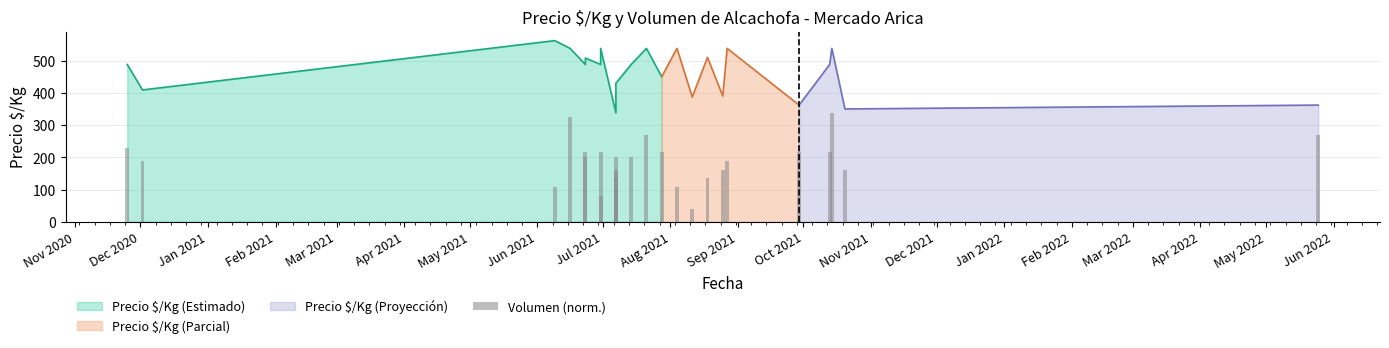

What is the sum of all values?

4585.9